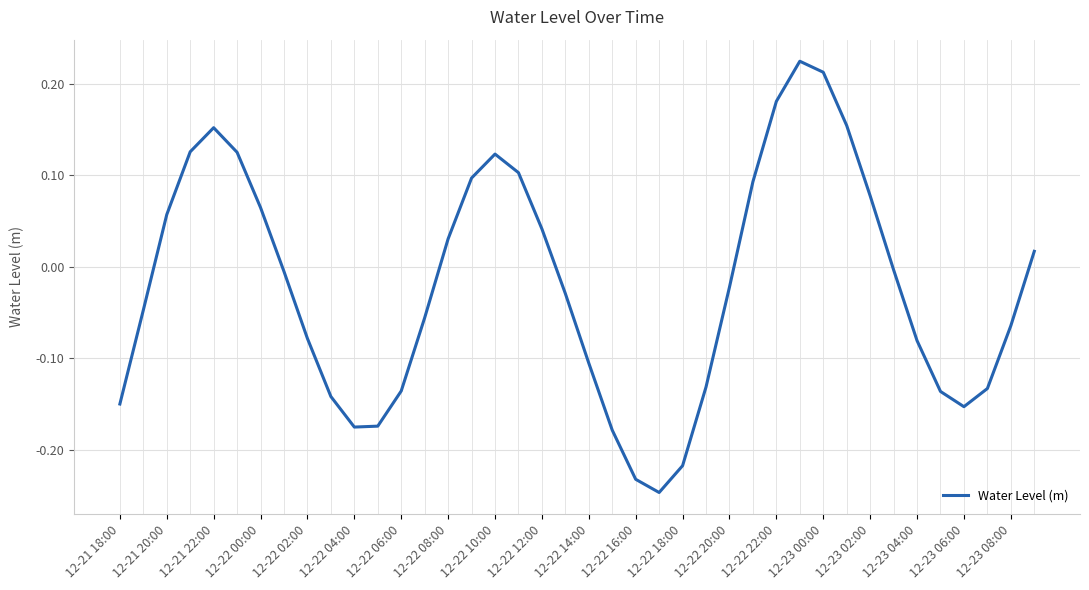

What is the difference between the maximum and minimum values?

0.5